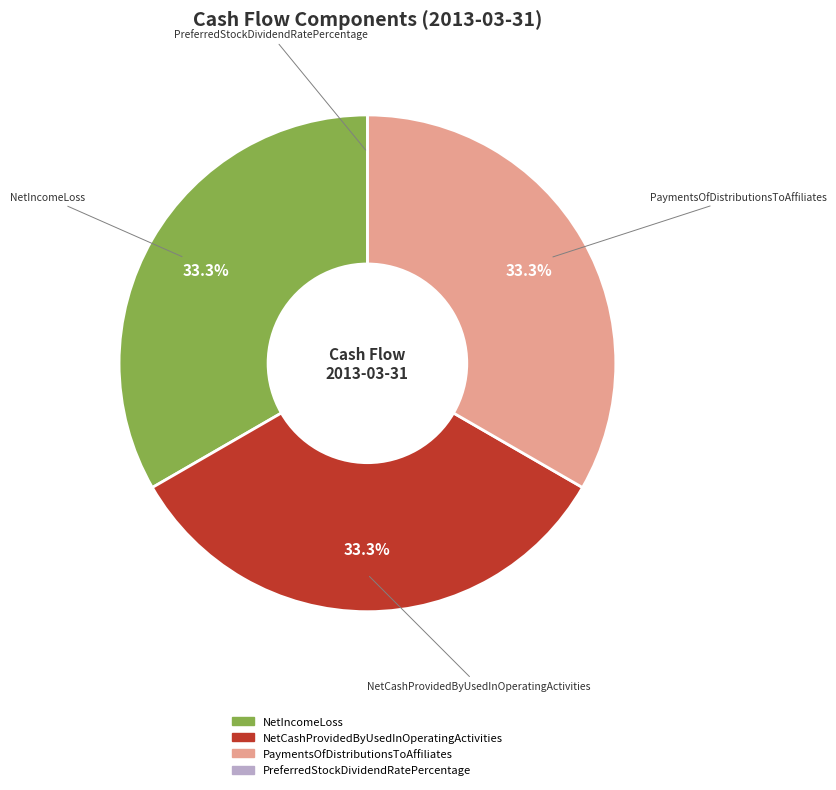

Is there any slice that represents more than half of the pie?

No